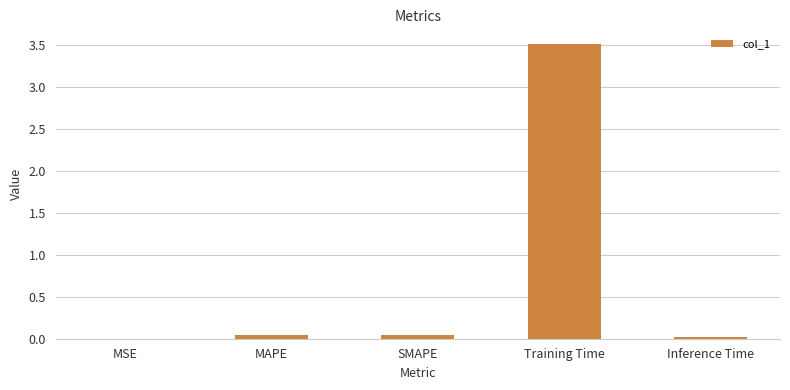

Which label corresponds to the largest value in the chart?

Training Time